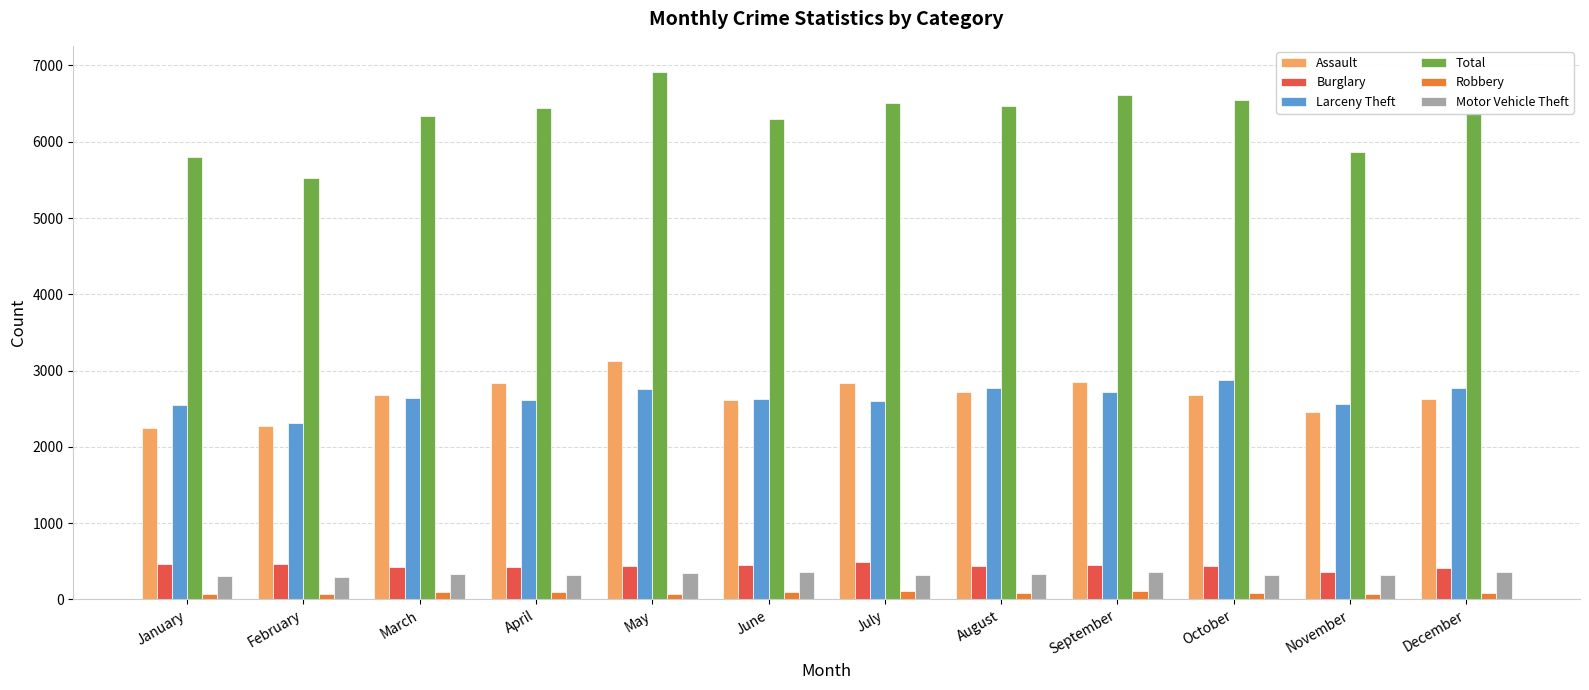

How many data points in Burglary are less than 444?

6